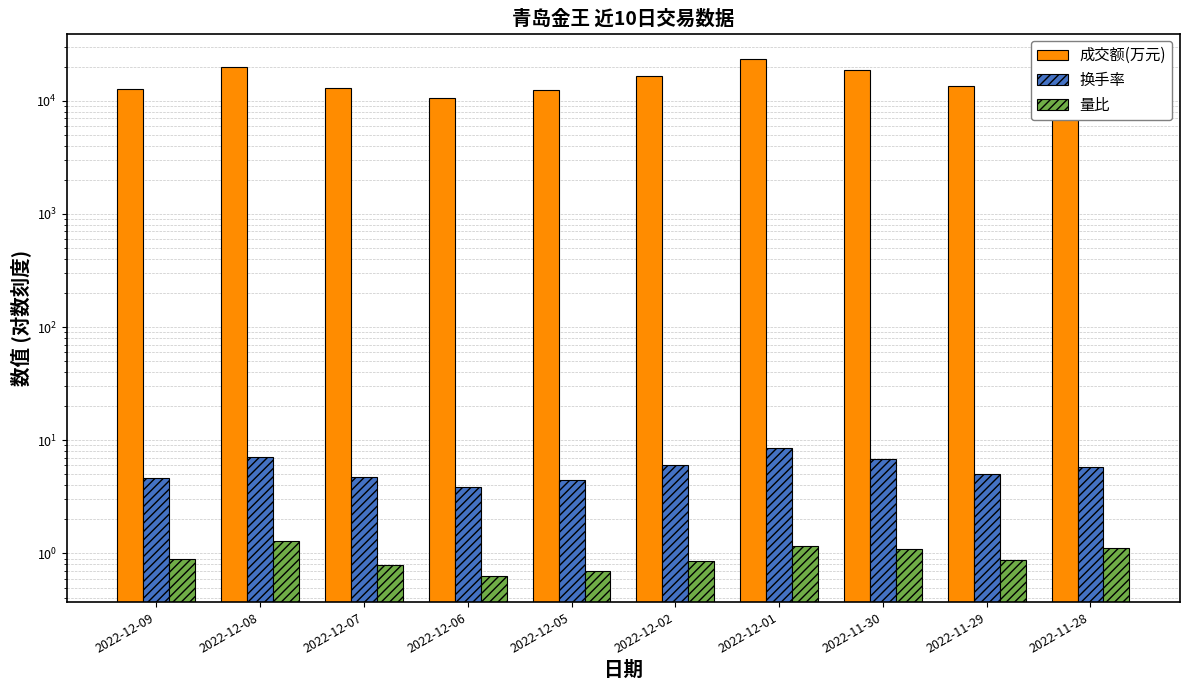

What is the average value of the 量比 series?

0.9